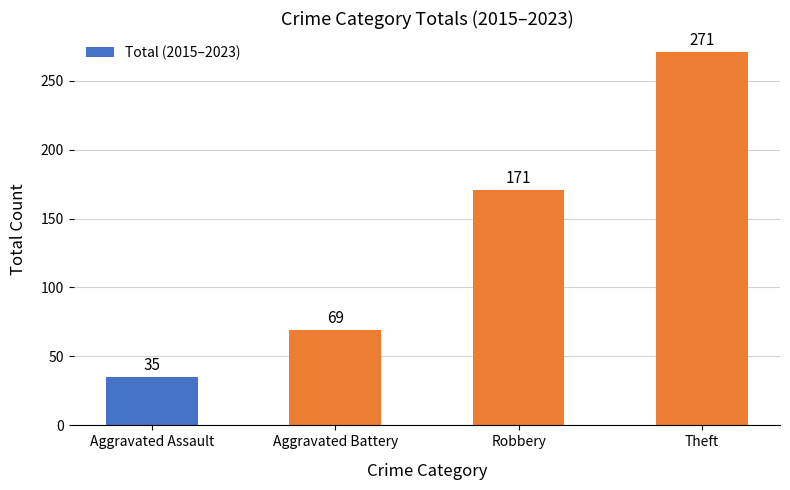

At which label is the value closest to 153?

Robbery